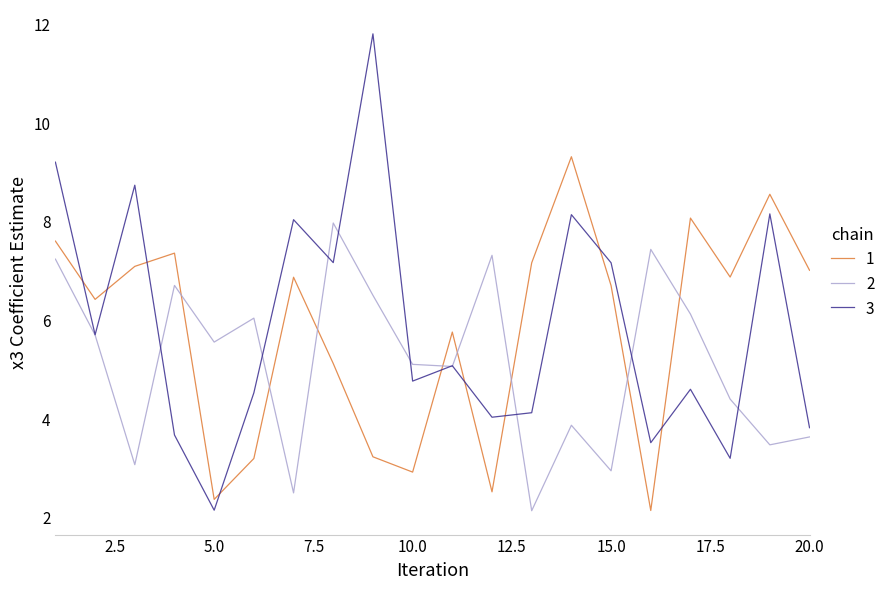

True or false: 2 and 1 cross at least once.

True